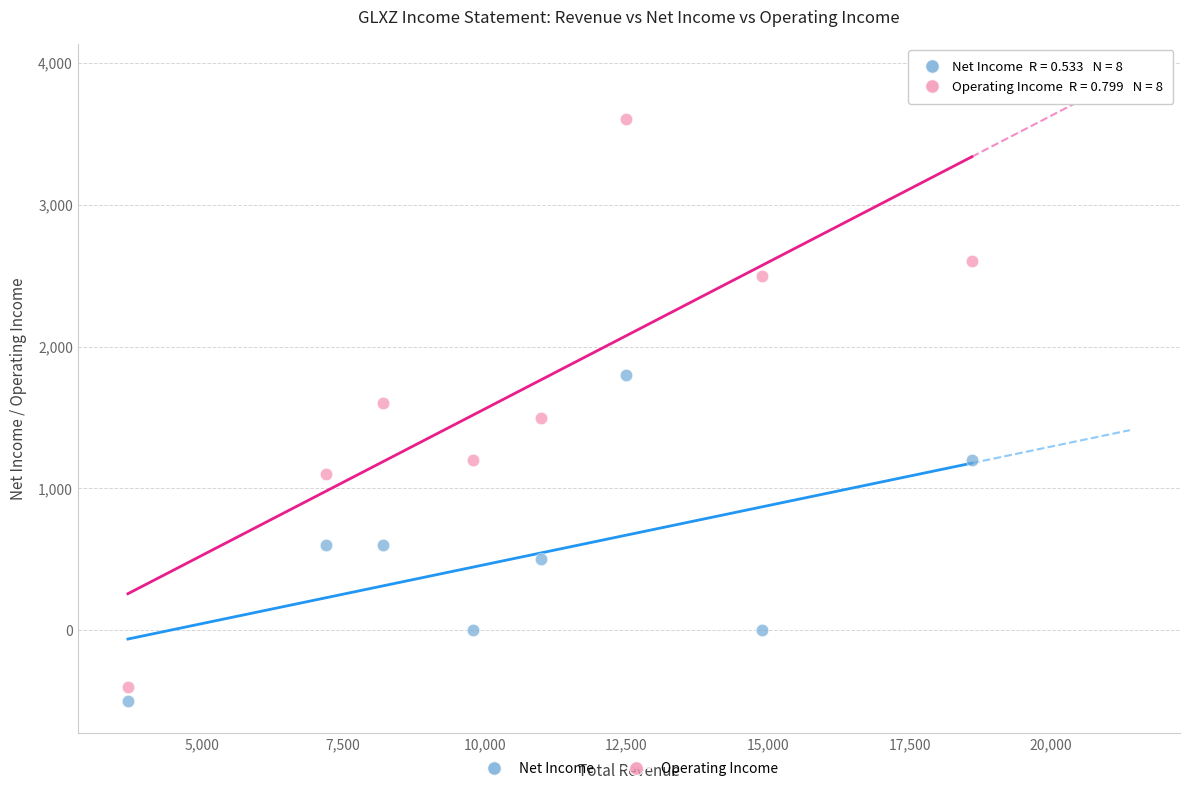

Across all data points, what is the range of X values (max minus min)?

14900